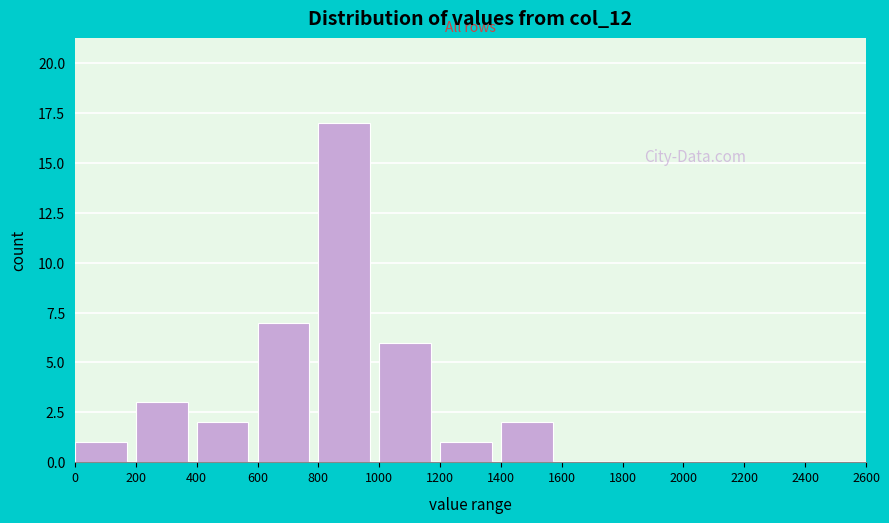

Reading left to right, list every bar in this chart as the range it spans on the x-axis followed by its height. The values are not printed on the chart, so give them approximately, as read against the axis.

0 to 200: 1
200 to 400: 3
400 to 600: 2
600 to 800: 7
800 to 1000: 17
1000 to 1200: 6
1200 to 1400: 1
1400 to 1600: 2
1600 to 1800: 0
1800 to 2000: 0
2000 to 2200: 0
2200 to 2400: 0
2400 to 2600: 0